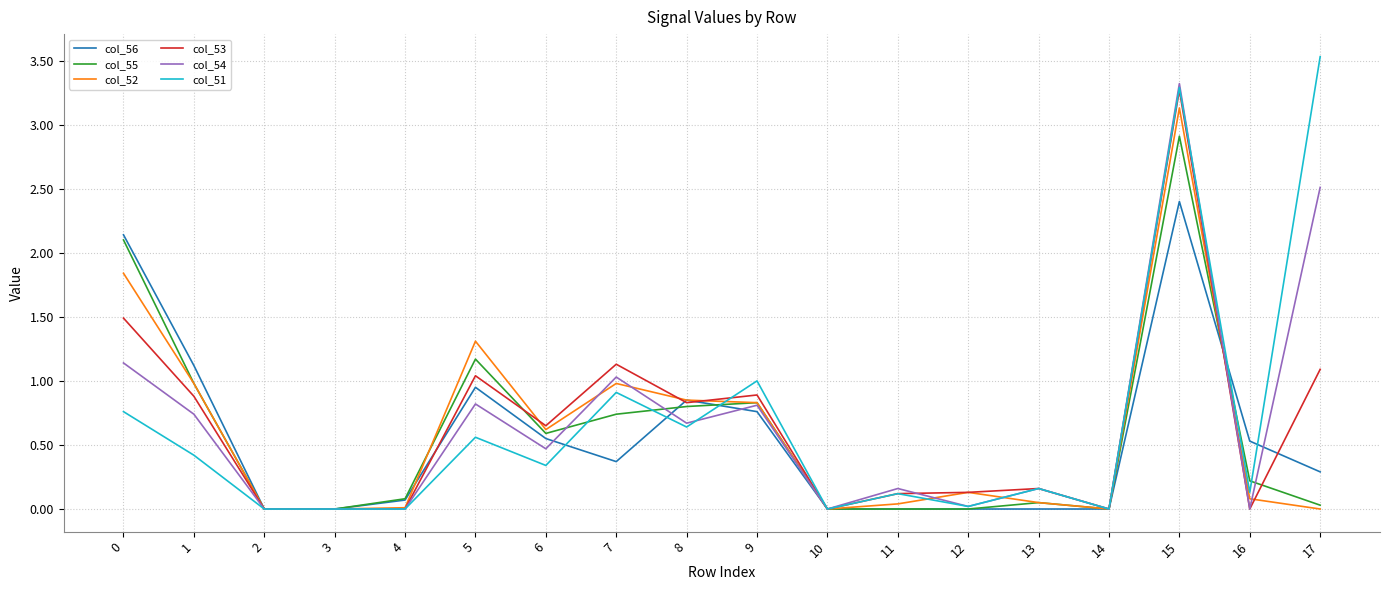

What is the greatest value displayed?

3.5